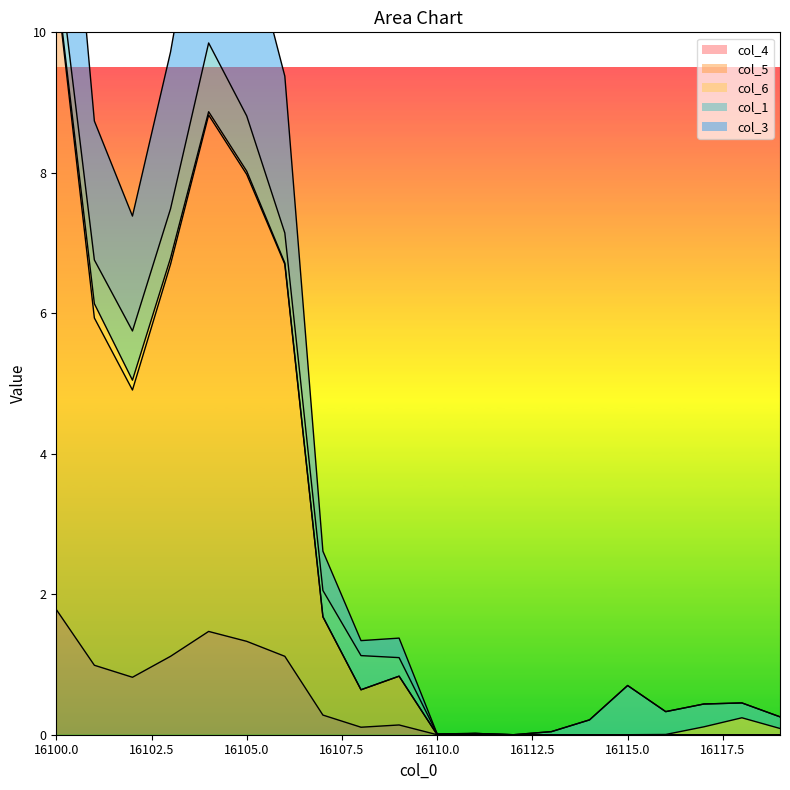

What is the average value of the col_5 series?

2.7